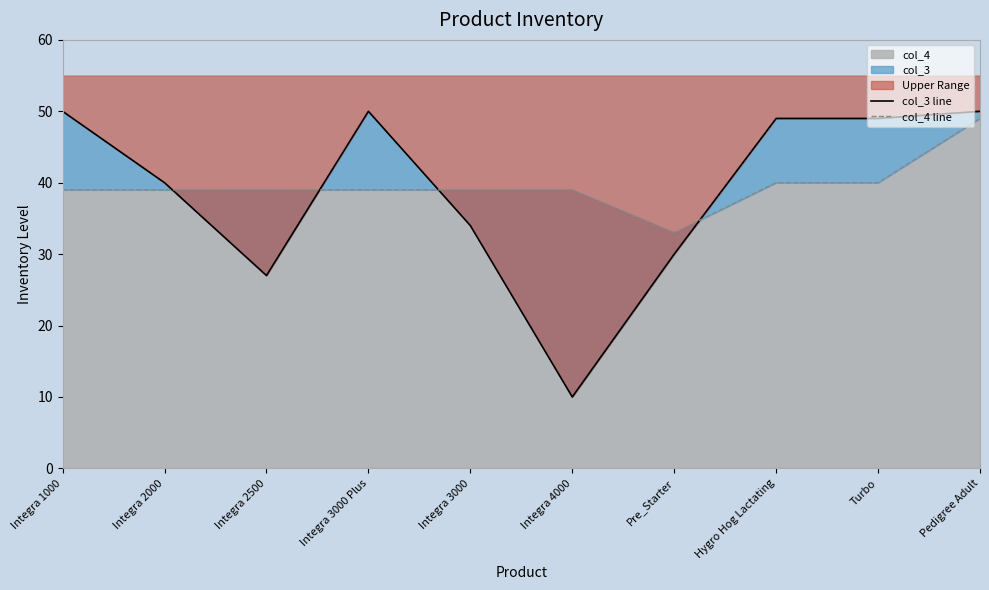

List the series in order of their overall mean, highest first.

col_4 line, col_3 line